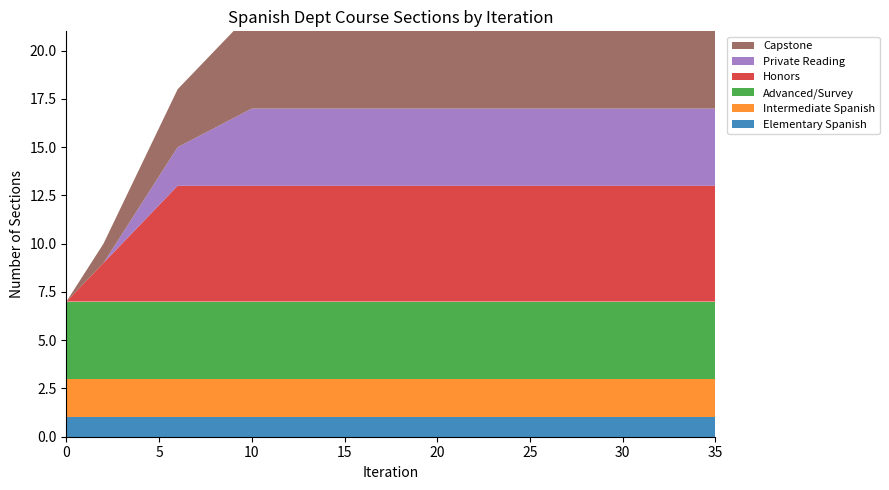

Reading left to right, transcribe all the data shown in this chart.

Elementary Spanish: 1	1	1	1	1	1	1	1	1	1	1	1	1	1	1
Intermediate Spanish: 2	2	2	2	2	2	2	2	2	2	2	2	2	2	2
Advanced/Survey: 4	4	4	4	4	4	4	4	4	4	4	4	4	4	4
Honors: 0	2	4	6	6	6	6	6	6	6	6	6	6	6	6
Private Reading: 0	0	1	2	3	4	4	4	4	4	4	4	4	4	4
Capstone: 0	1	2	3	4	5	5	5	5	5	5	5	5	5	5